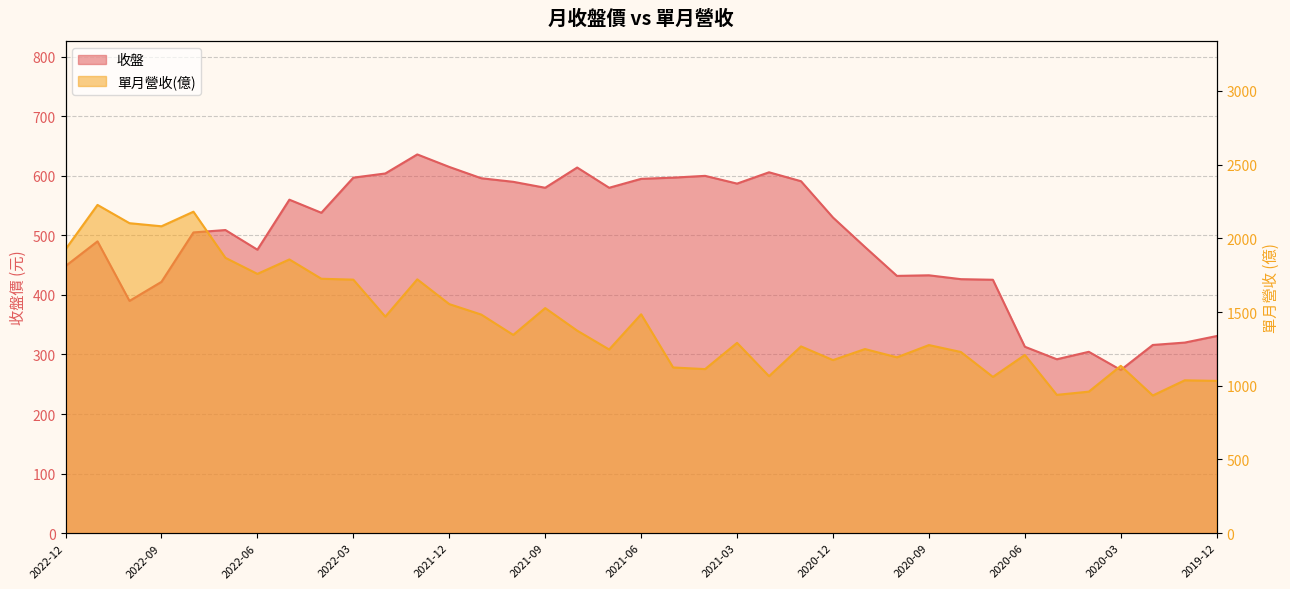

Is it true that 收盤 equals 321.4 at 2022-01?

False